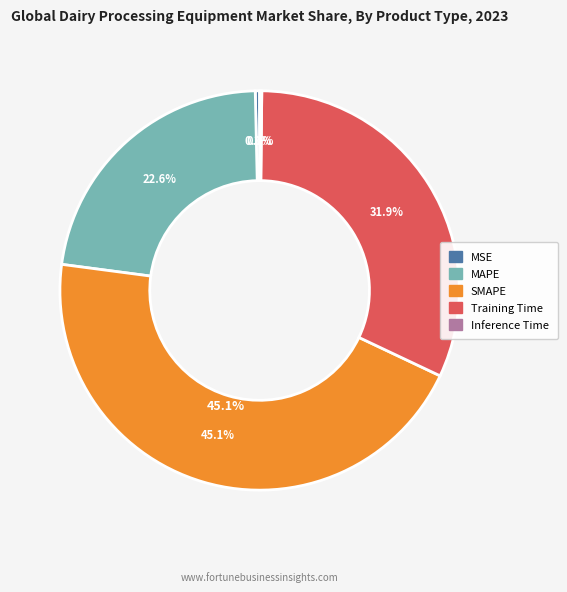

To the nearest percent, what is the difference between the MAPE and MSE slice percentages?

22%